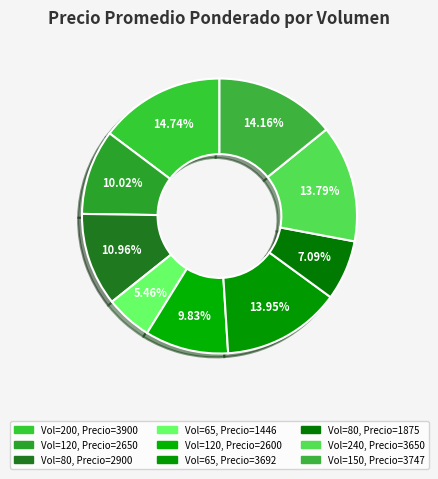

How many segments does this pie chart have?

9